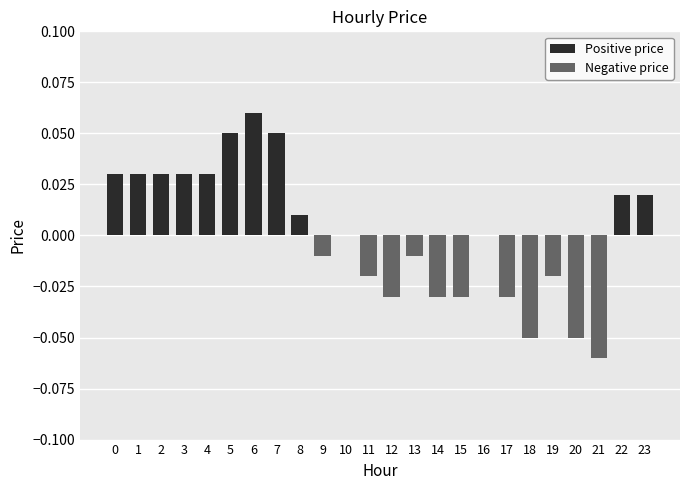

The Positive price series shows 0.0 at 16. True or false?

False